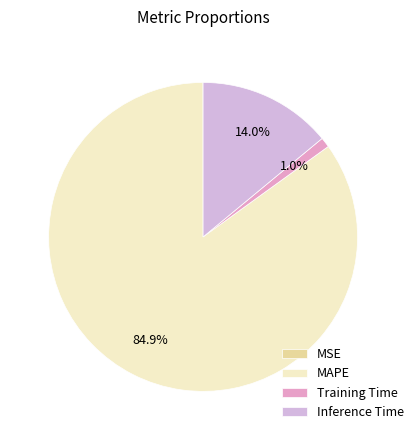

To the nearest percent, what portion does Inference Time represent?

14%